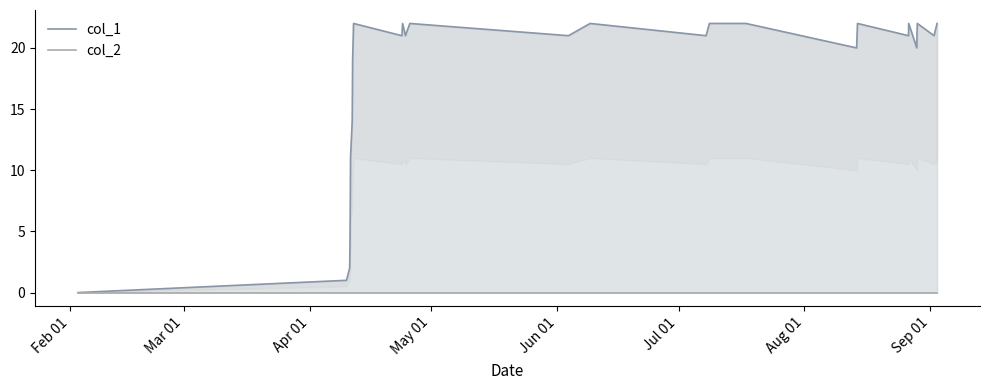

Which category has the lowest value across all series?

Feb 01